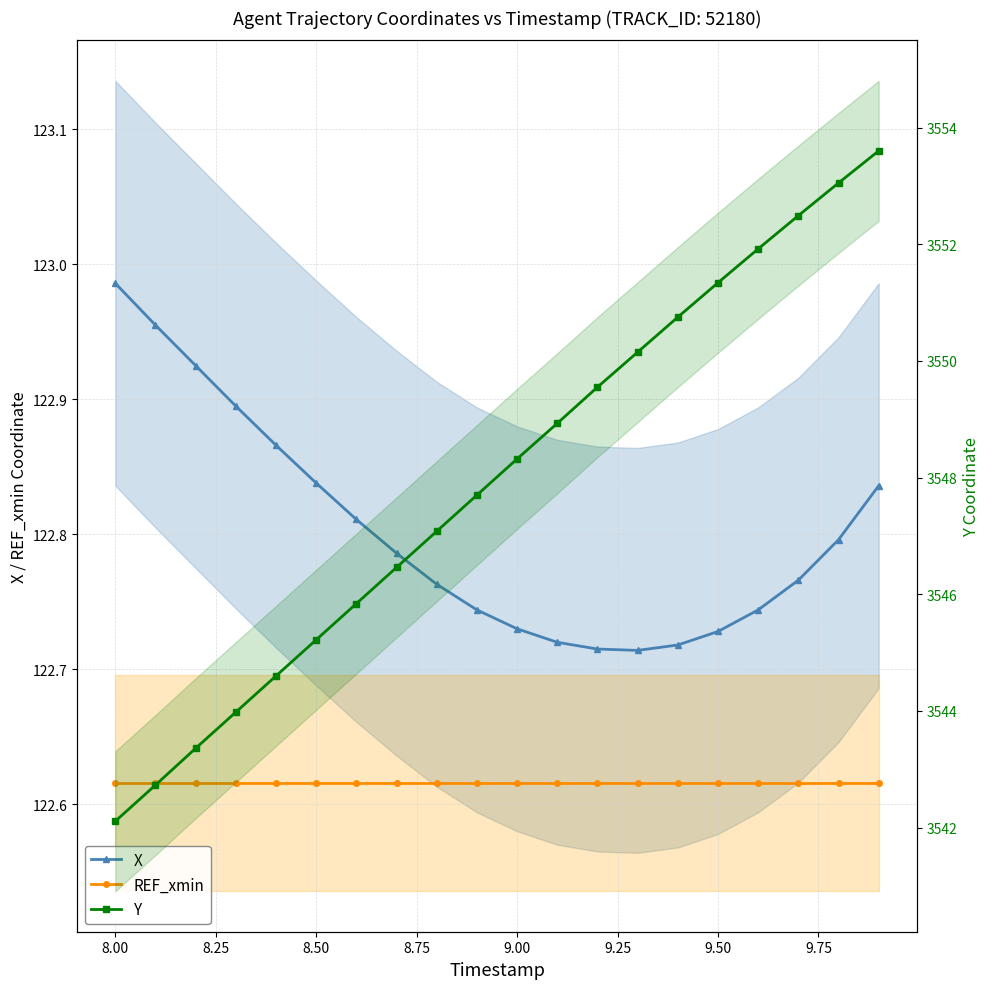

What is the value of the X point at the 14th from the left?

122.7